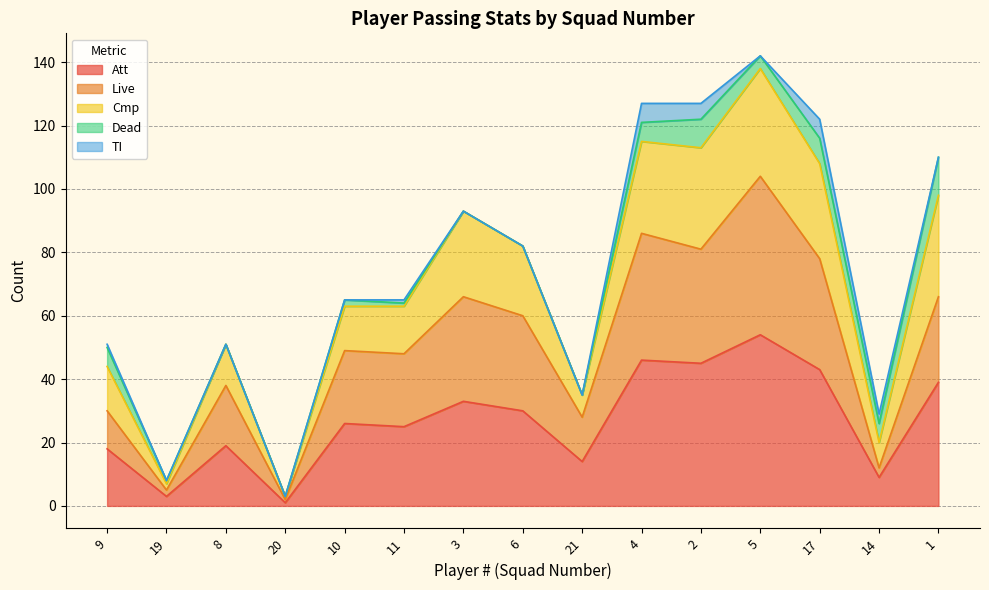

What is the minimum value for Live?

2